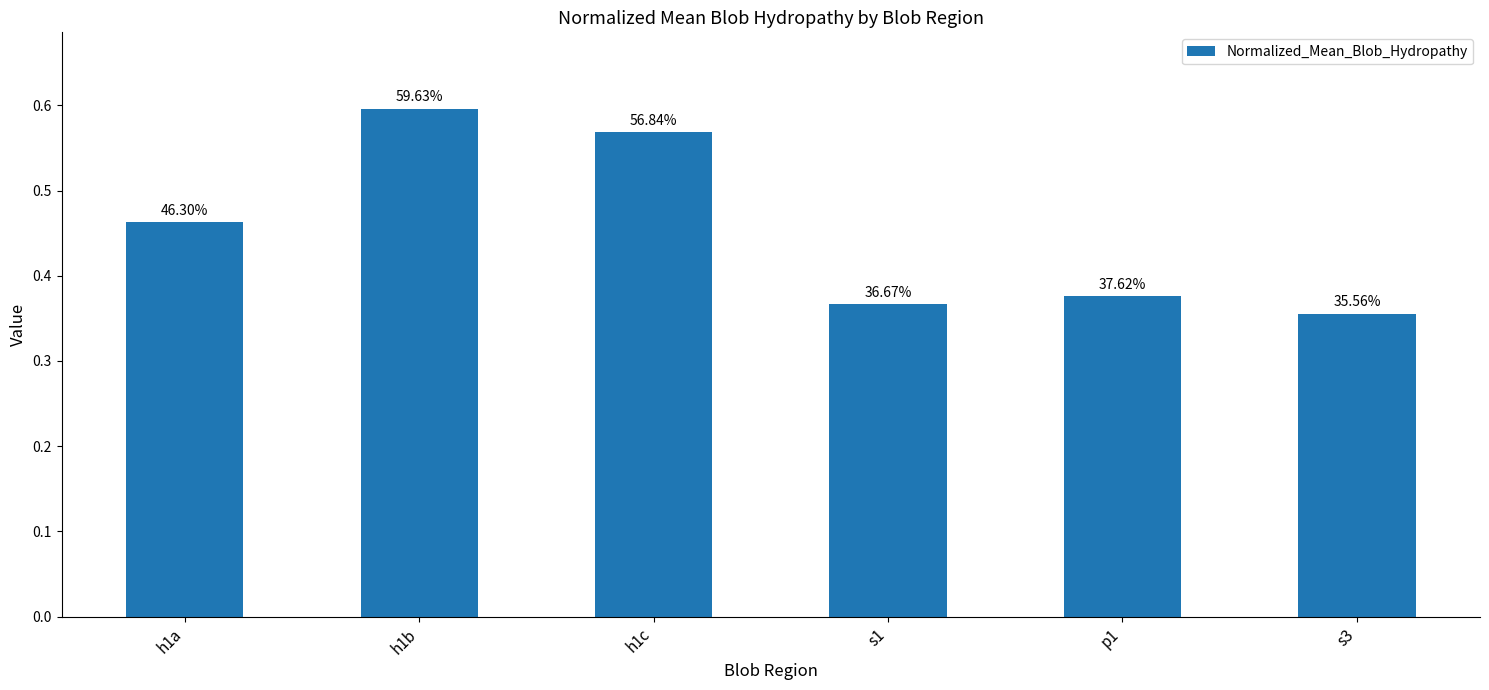

What is the value of the 5th bar from the left?

0.4